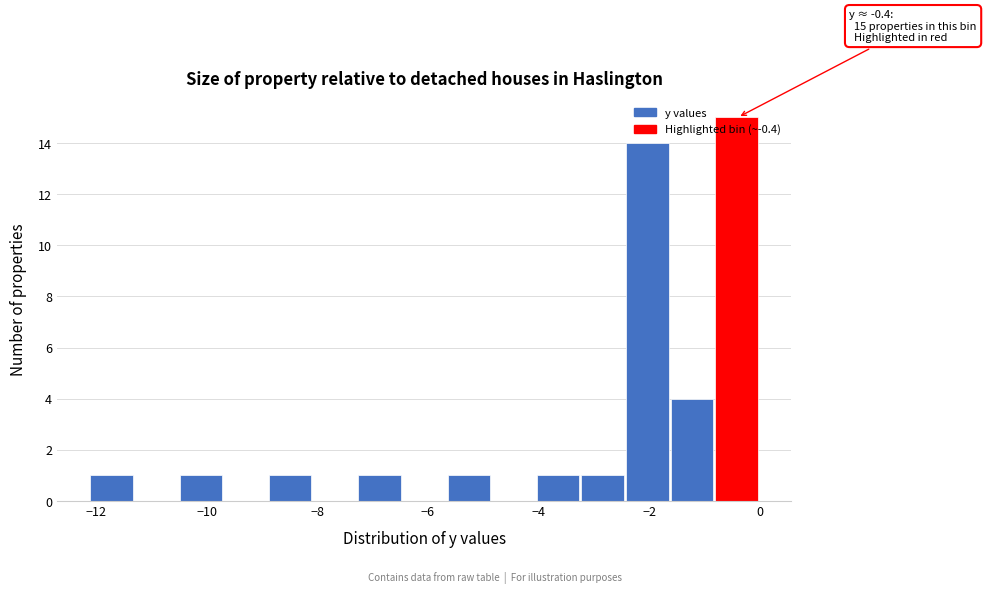

Over which range of the x-axis is the bar tallest?

-0.8 to 0.0